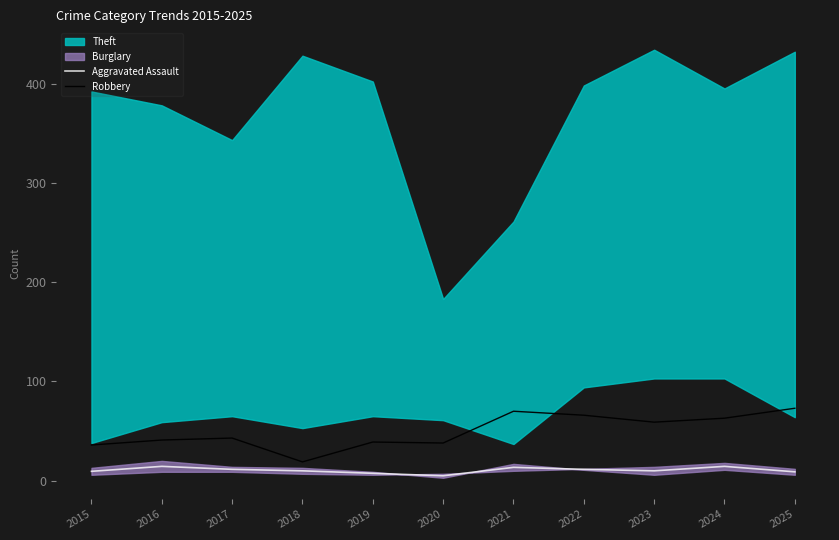

What is the minimum value for Robbery?

19.0